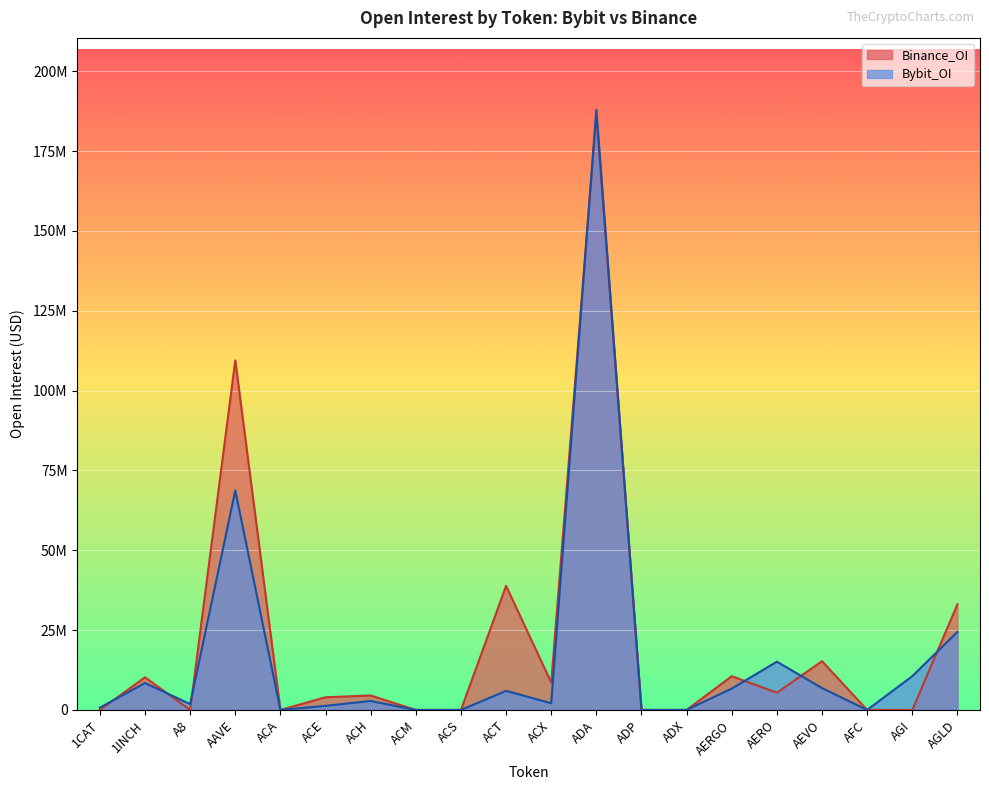

What is the difference between the highest and lowest values at AEVO?

8428248